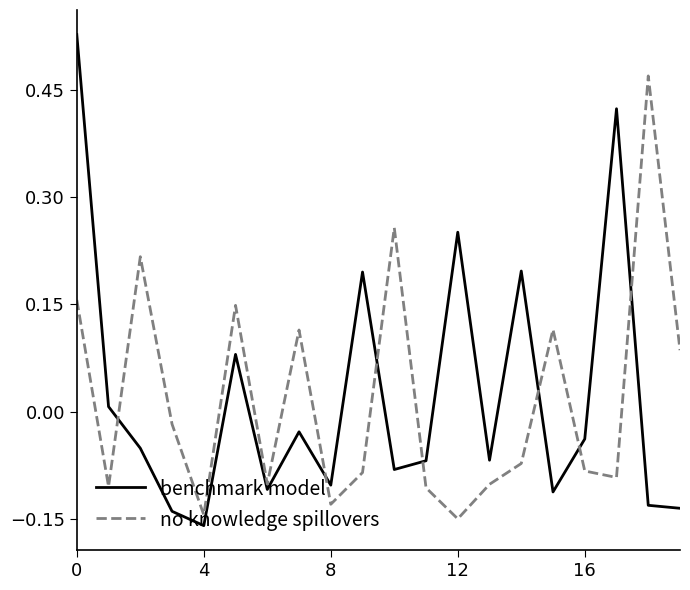

List the series in order of their peak value, lowest first.

no knowledge spillovers, benchmark model